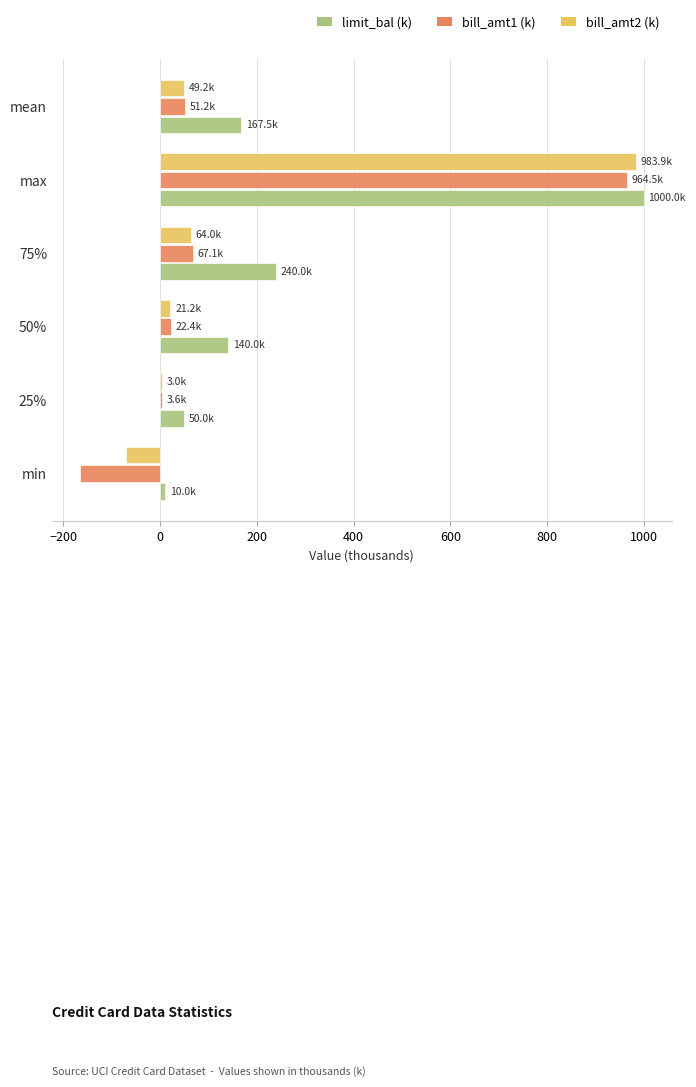

What is the total value across all series at max?

2948.4